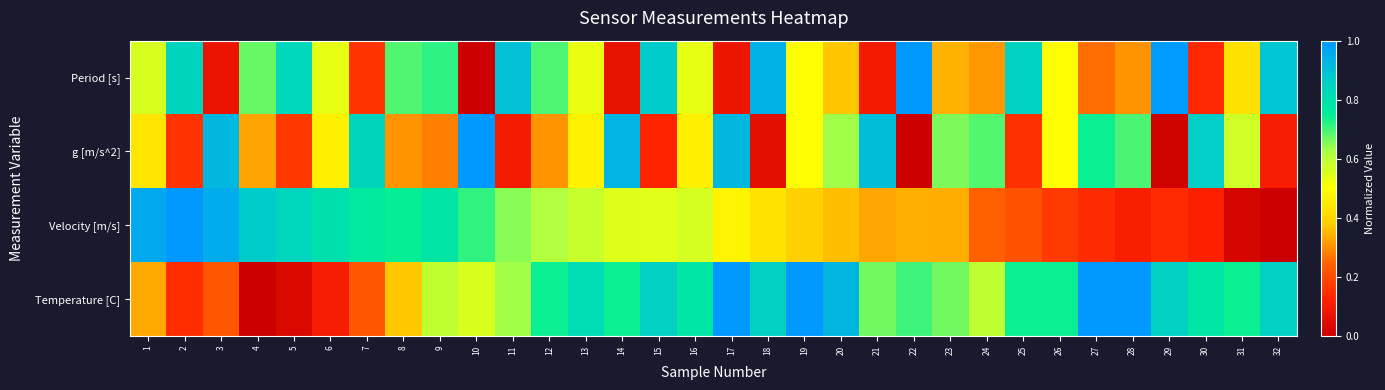

Reading left to right, list all the values displayed in this chart.

Period [s]: 1=0.6	2=0.8	3=0.1	4=0.7	5=0.8	6=0.5	7=0.2	8=0.7	9=0.7	10=0.0	11=0.9	12=0.7	13=0.5	14=0.1	15=0.9	16=0.5	17=0.1	18=0.9	19=0.5	20=0.4	21=0.1	22=1.0	23=0.3	24=0.3	25=0.8	26=0.5	27=0.3	28=0.3	29=1.0	30=0.1	31=0.4	32=0.9
g [m/s^2]: 1=0.4	2=0.2	3=0.9	4=0.3	5=0.2	6=0.5	7=0.8	8=0.3	9=0.3	10=1.0	11=0.1	12=0.3	13=0.5	14=0.9	15=0.1	16=0.5	17=0.9	18=0.1	19=0.5	20=0.6	21=0.9	22=0.0	23=0.7	24=0.7	25=0.2	26=0.5	27=0.7	28=0.7	29=0.0	30=0.9	31=0.6	32=0.1
Velocity [m/s]: 1=1.0	2=1.0	3=1.0	4=0.9	5=0.8	6=0.8	7=0.8	8=0.7	9=0.8	10=0.7	11=0.6	12=0.6	13=0.6	14=0.5	15=0.5	16=0.6	17=0.5	18=0.4	19=0.4	20=0.4	21=0.3	22=0.3	23=0.3	24=0.2	25=0.2	26=0.2	27=0.1	28=0.1	29=0.1	30=0.1	31=0.0	32=0.0
Temperature [C]: 1=0.3	2=0.1	3=0.2	4=0.0	5=0.0	6=0.1	7=0.2	8=0.4	9=0.6	10=0.6	11=0.6	12=0.7	13=0.8	14=0.7	15=0.9	16=0.8	17=1.0	18=0.9	19=1.0	20=0.9	21=0.7	22=0.7	23=0.7	24=0.6	25=0.7	26=0.7	27=1.0	28=1.0	29=0.9	30=0.8	31=0.7	32=0.9